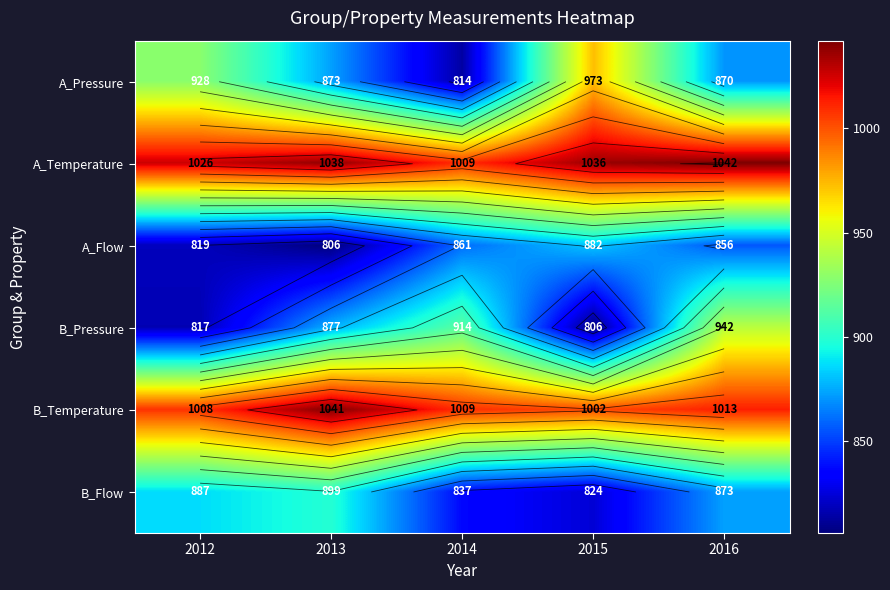

At which label does A_Flow first exceed 856?

2014